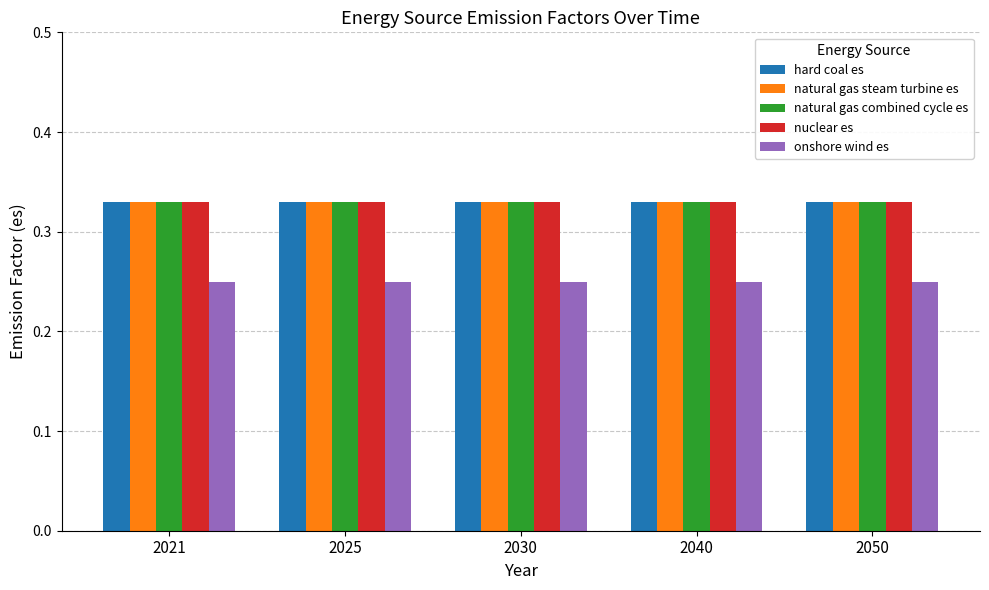

Is the value of nuclear es at 2025 greater than the value of onshore wind es at 2021?

Yes